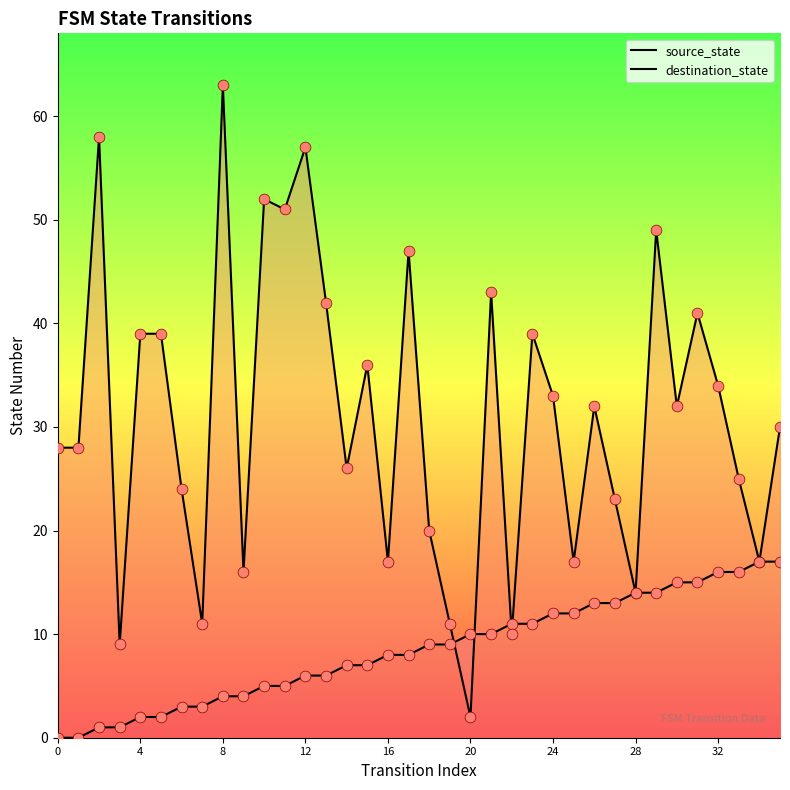

Which series has the largest total across all categories?

destination_state